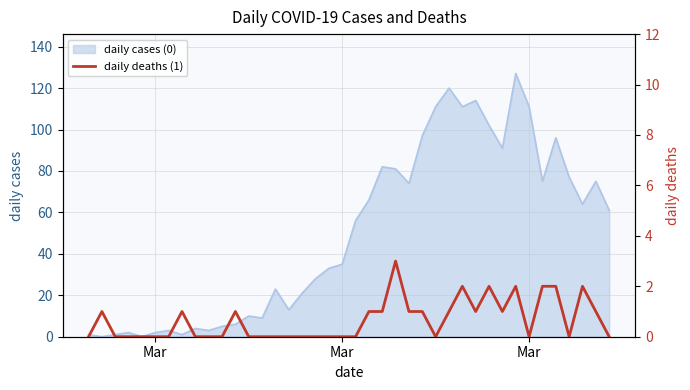

True or false: the data shows 0 at Mar.

True